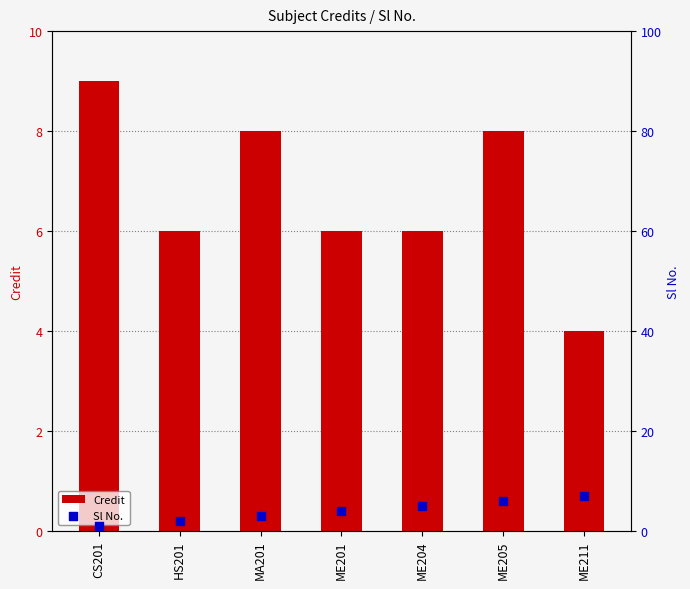

Which series reaches the maximum Y coordinate?

Credit